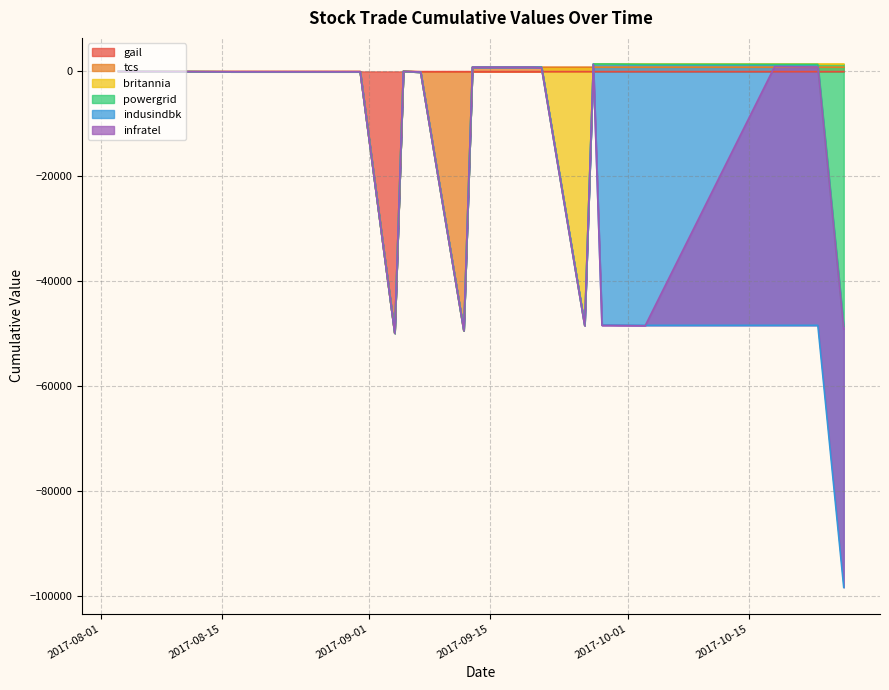

Which label corresponds to the largest value in the chart?

2017-09-13